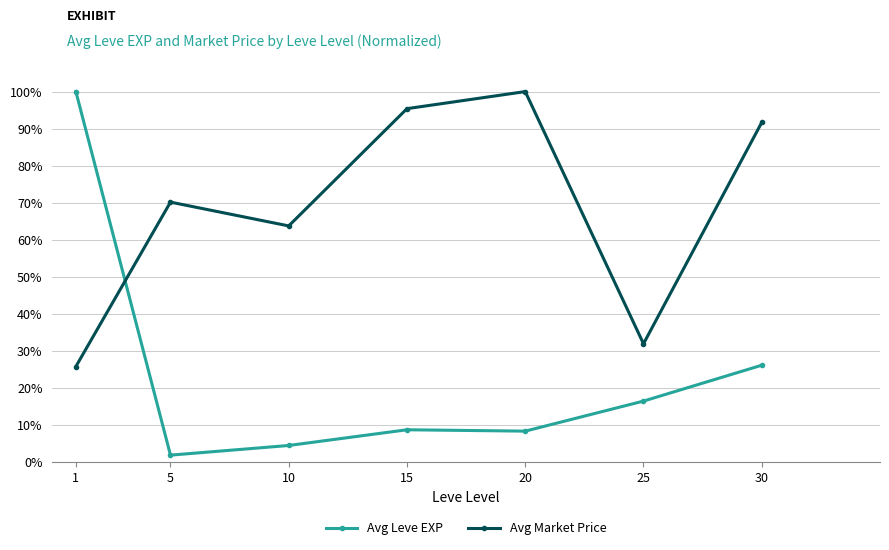

At which label does Avg Market Price reach its minimum?

1